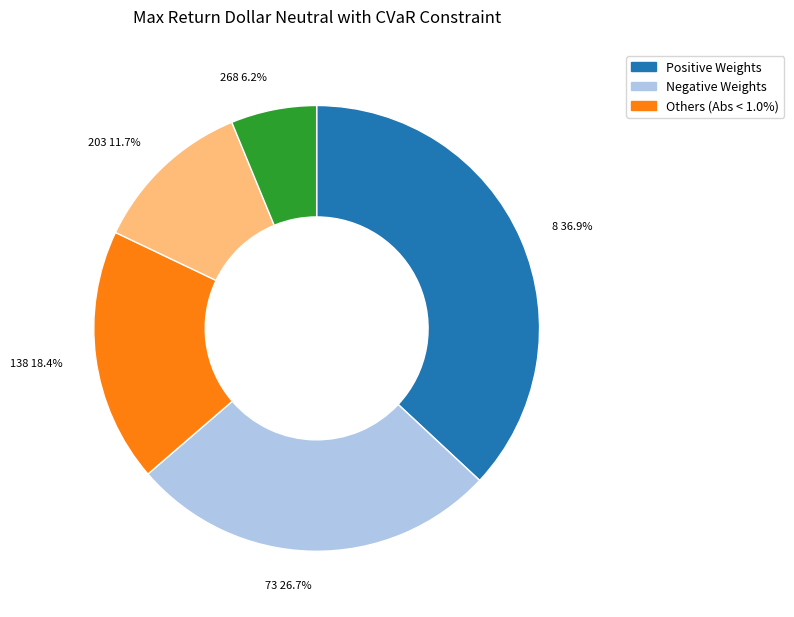

Does 268 account for over 50% of the chart?

No